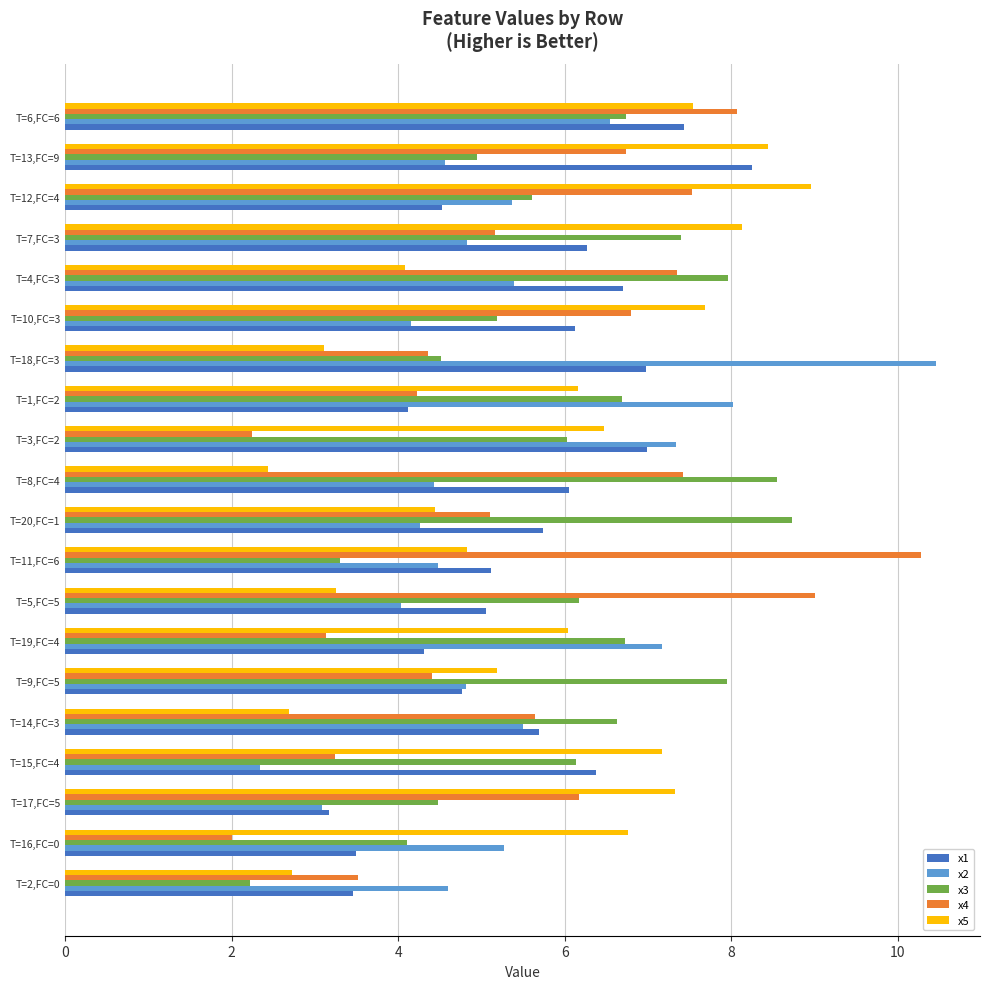

What is the sum of all x3 values?

120.1